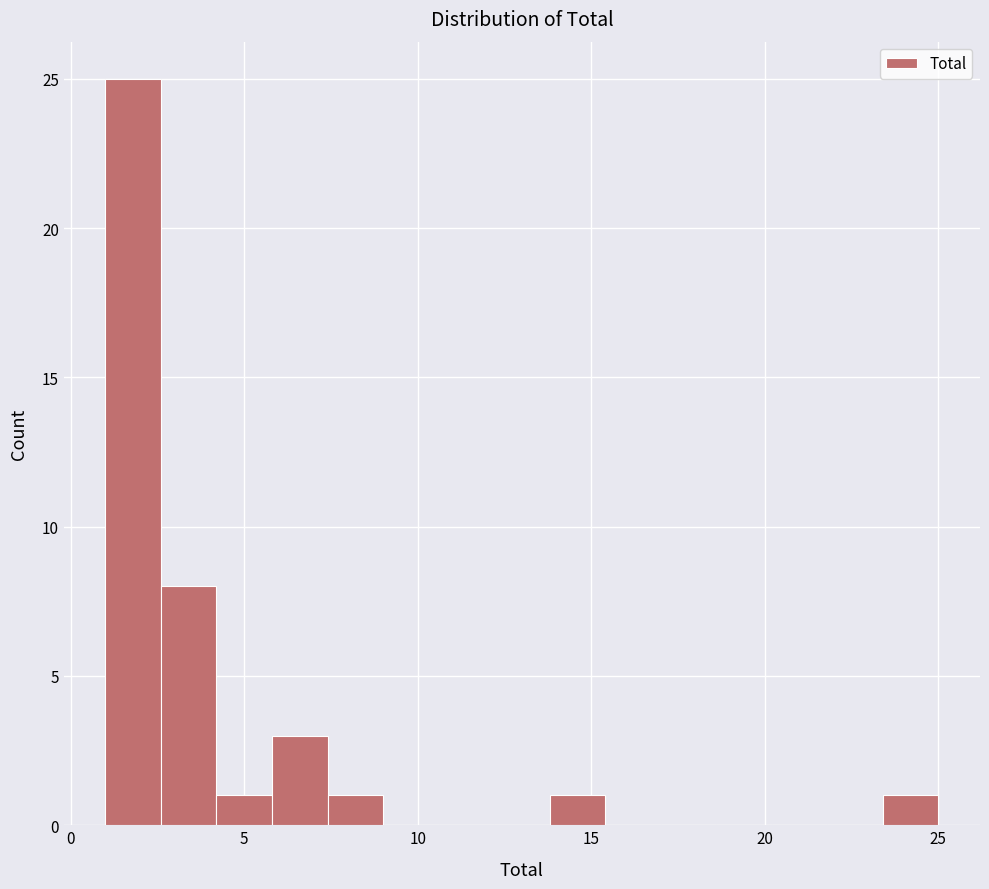

Around what value on the x-axis is the tallest bar? Give the approximate position of its centre, as read against the axis.

2.0